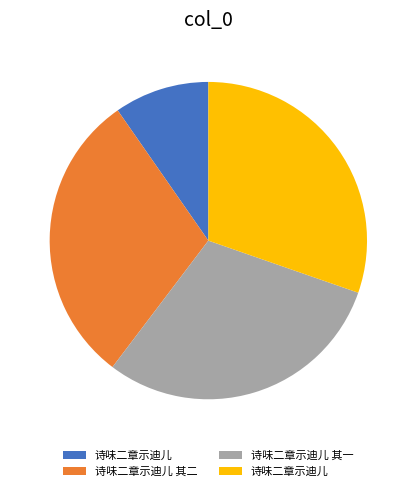

Does any single category account for the majority?

No